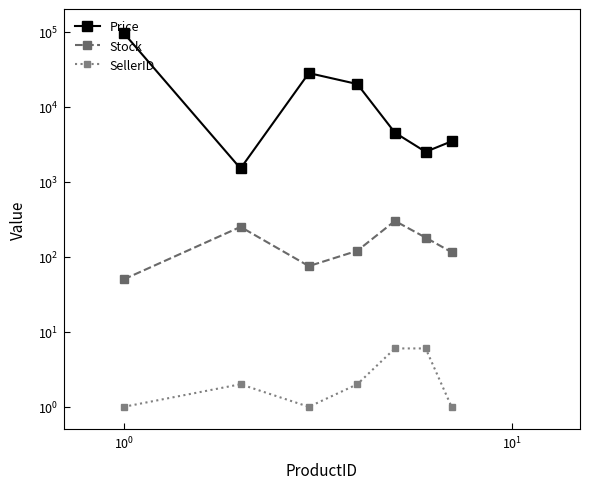

What is the smallest value displayed?

1